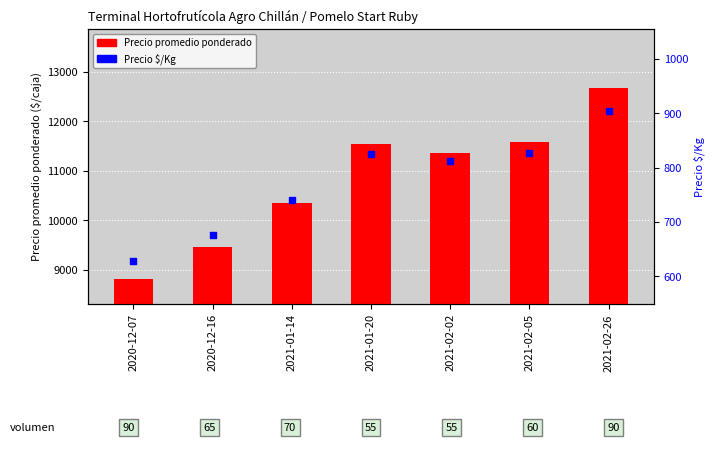

At which category is the sum across all series the highest?

2021-02-26